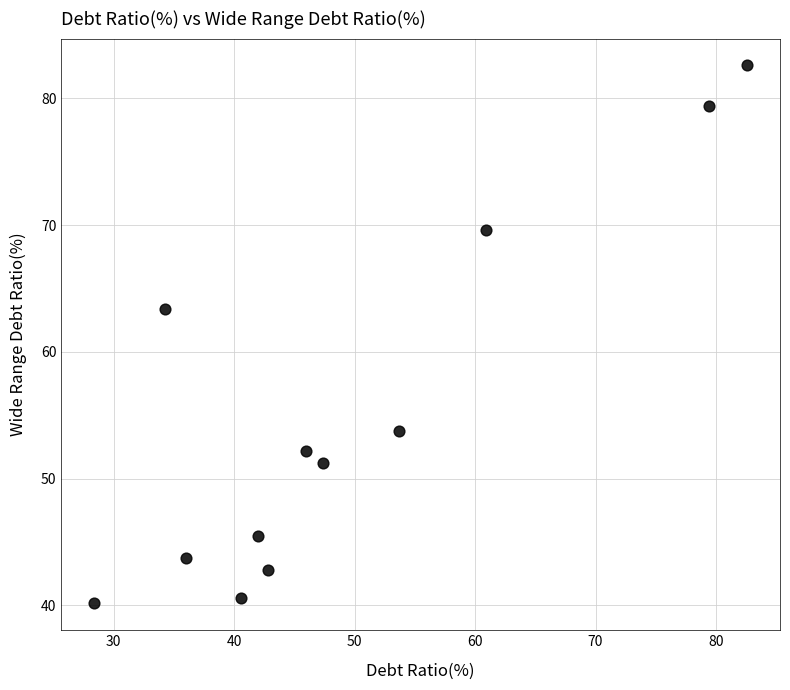

What Y value in the scatter plot is closest to 61?

63.4